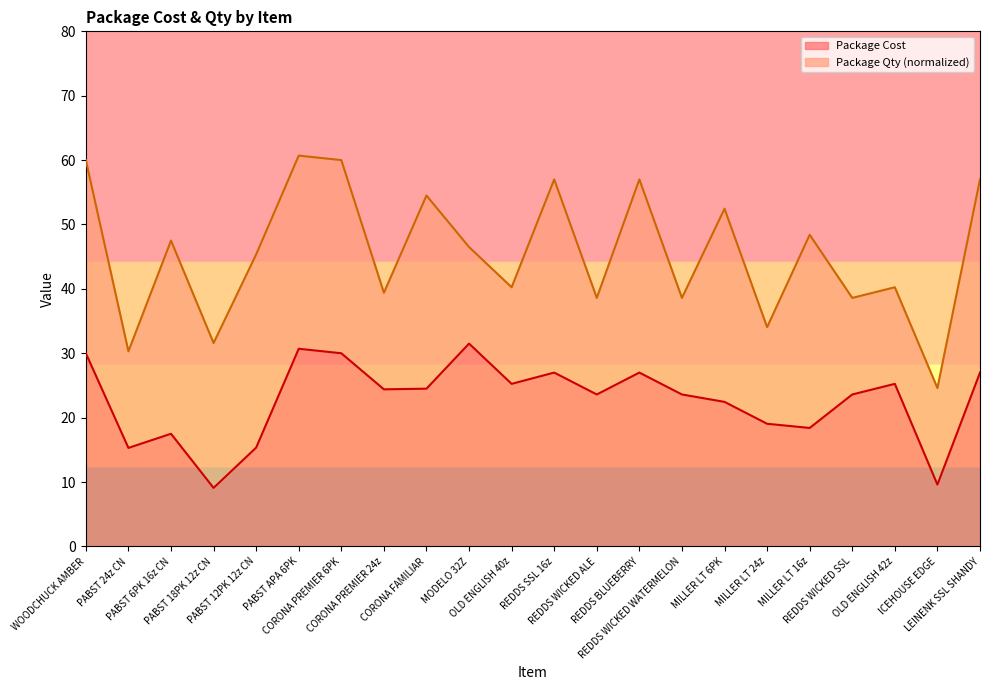

Count the number of categories in the chart.

22